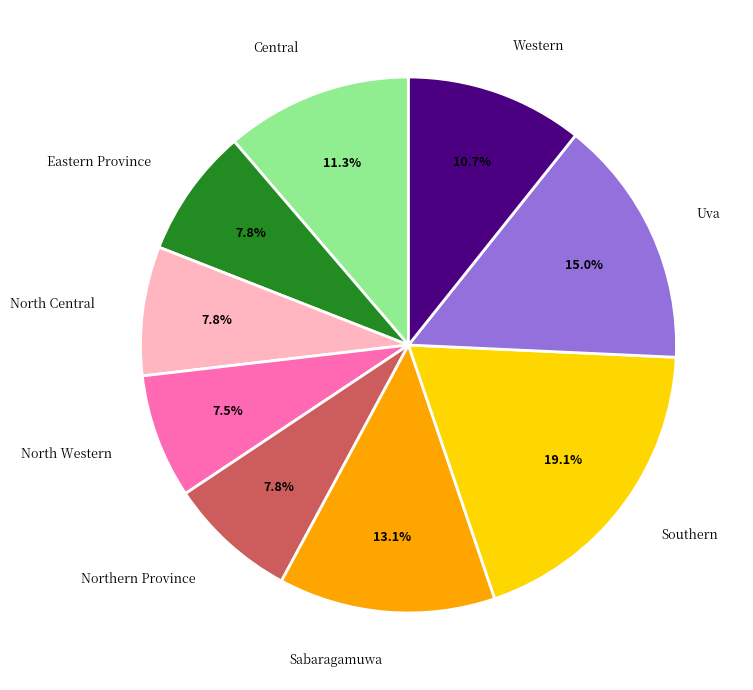

Is there any slice that represents more than half of the pie?

No